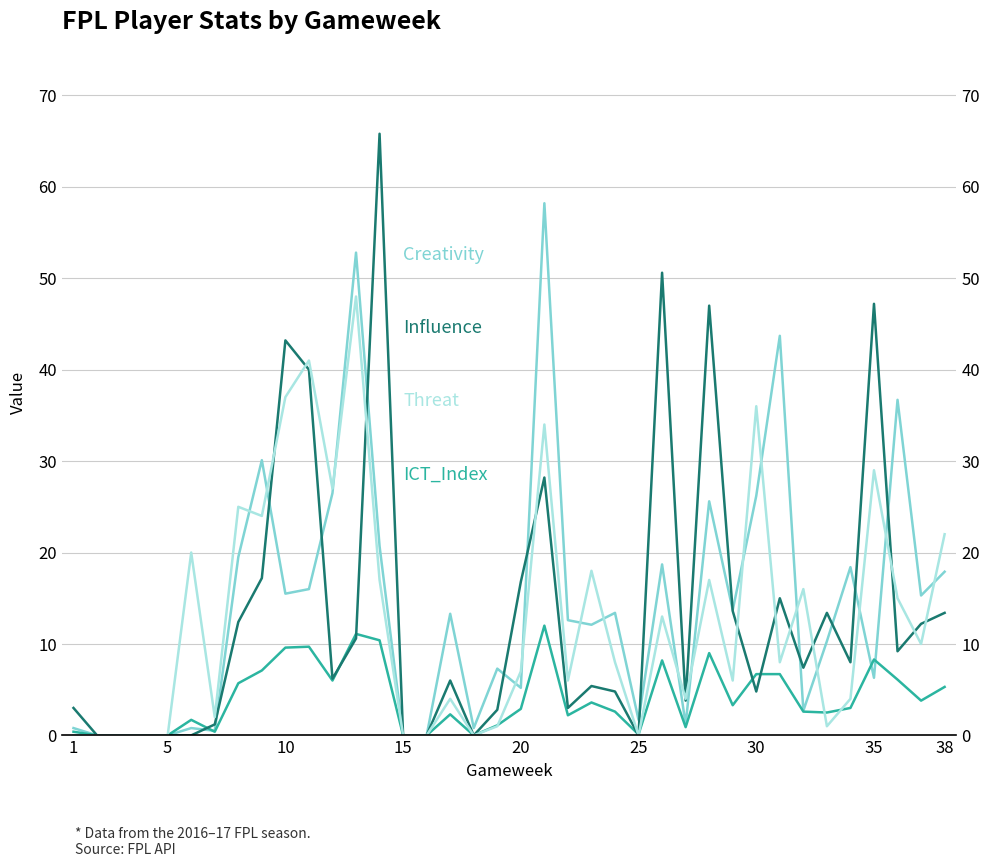

At how many categories does at least one series exceed 57?

2